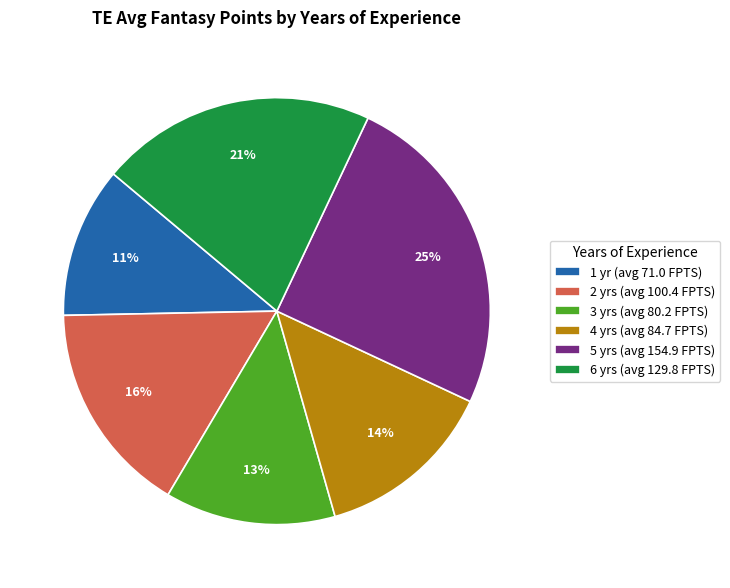

Combined, do 6 yrs (avg 129.8 FPTS) and 4 yrs (avg 84.7 FPTS) account for over 50%?

No